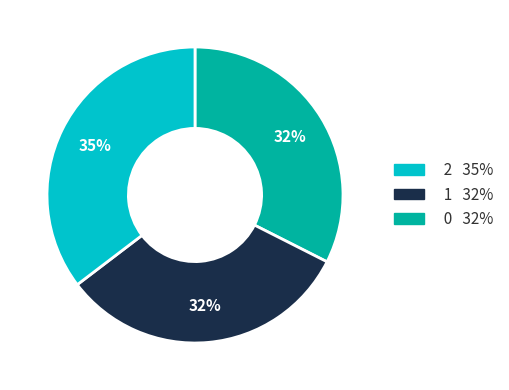

To the nearest percent, what is the difference between the largest and smallest slice percentages?

3%